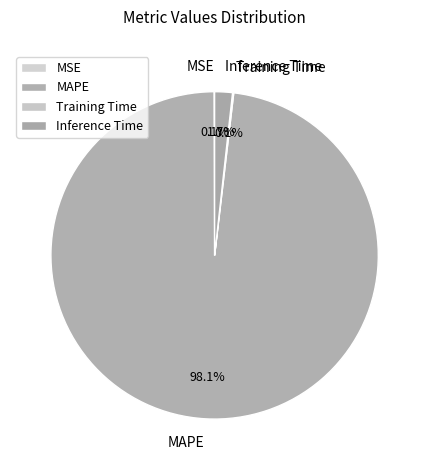

Does any single category account for the majority?

Yes